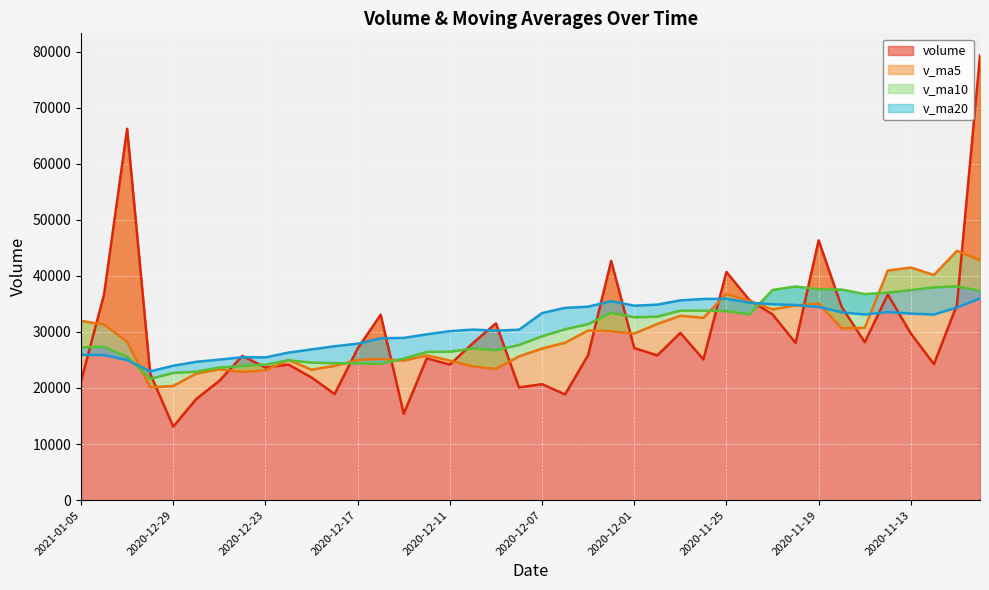

At which category does the chart reach its minimum across all series?

2020-12-29